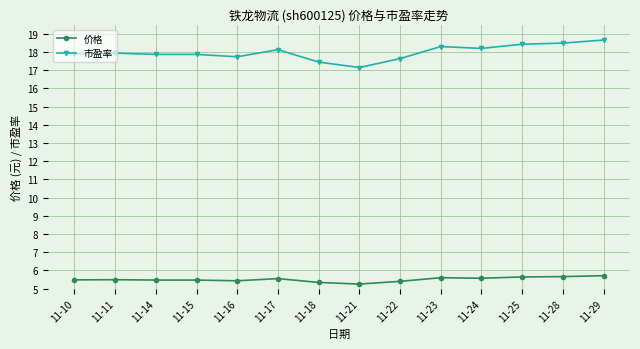

True or false: 价格 and 市盈率 intersect in this chart.

False